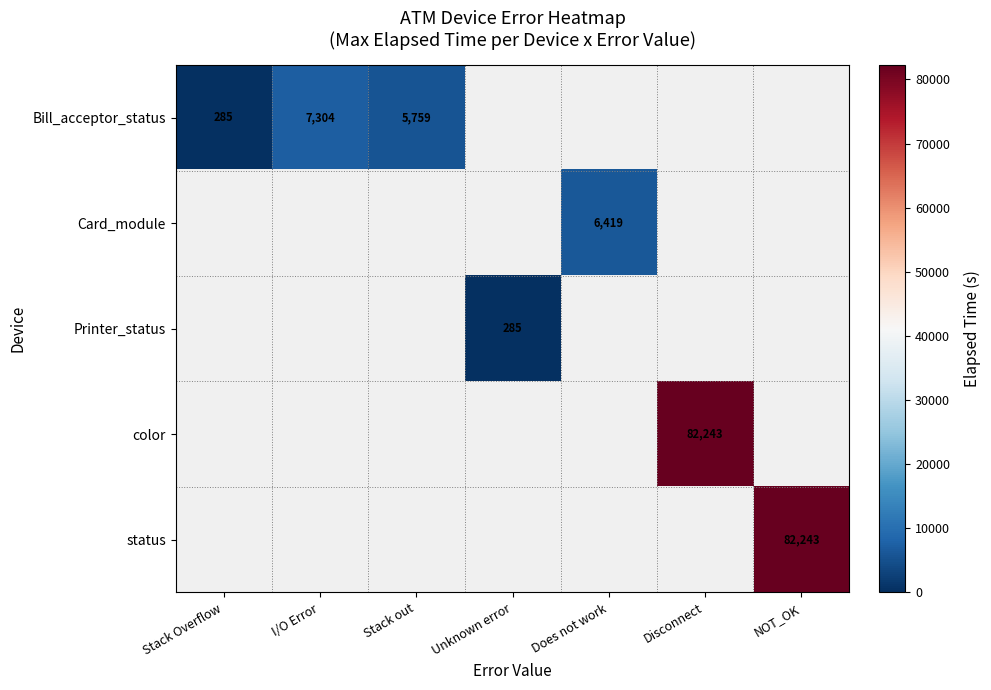

At which category does the chart reach its peak across all series?

Disconnect